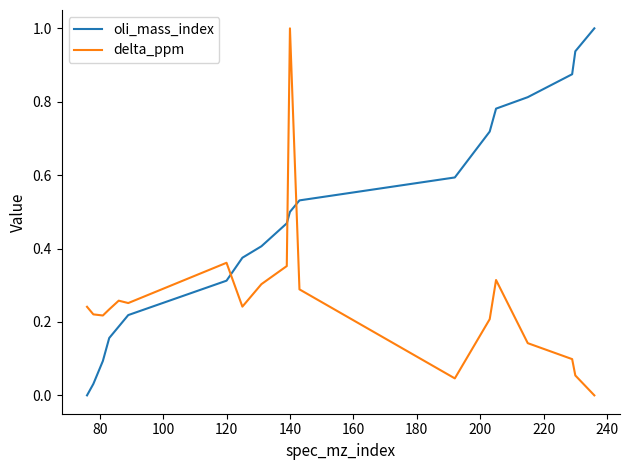

In delta_ppm, how many points are higher than both neighbors (excluding endpoints)?

4